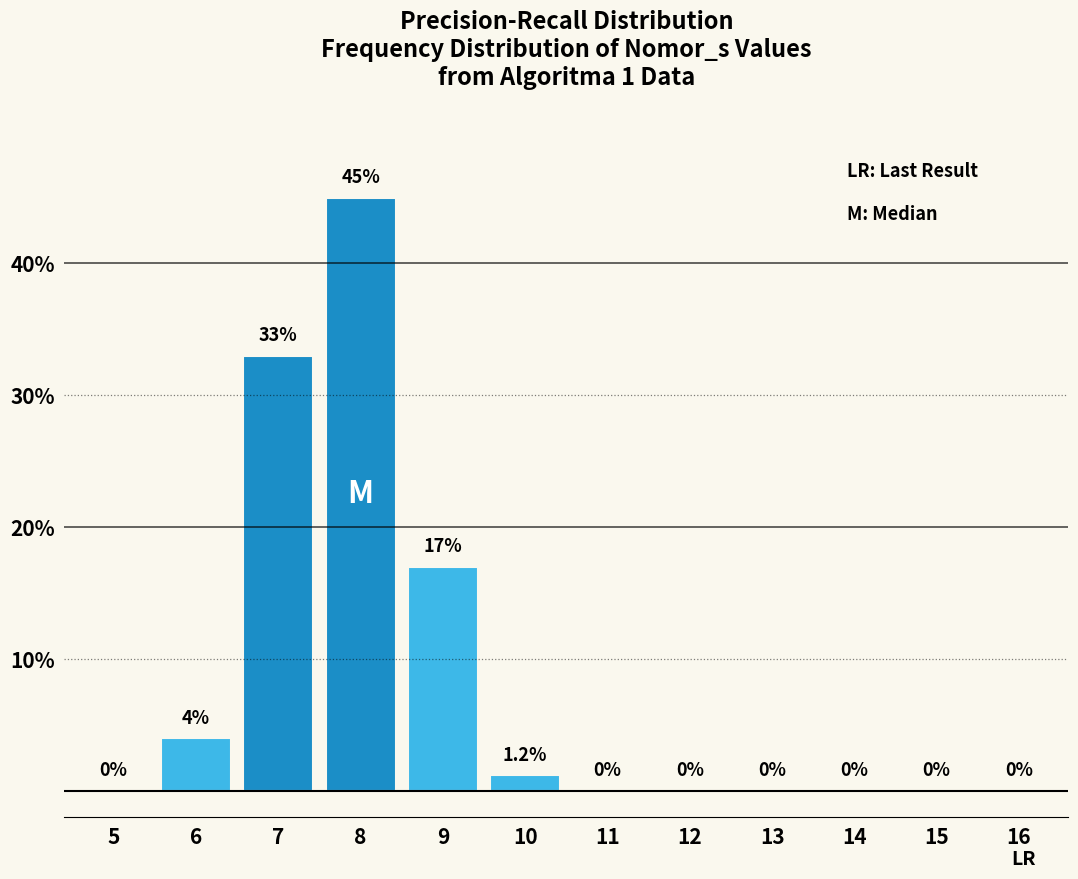

Reading right to left, list all the values displayed in this chart.

16=0.0	15=0.0	14=0.0	13=0.0	12=0.0	11=0.0	10=1.2	9=17.0	8=45.0	7=33.0	6=4.0	5=0.0